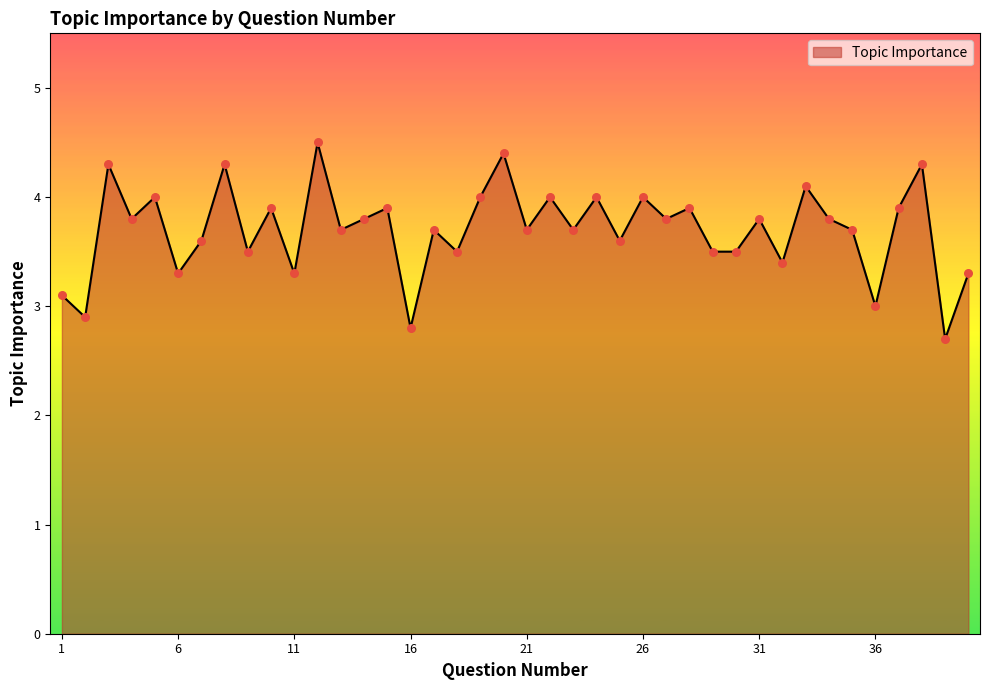

What is the difference between the maximum and minimum values?

1.8